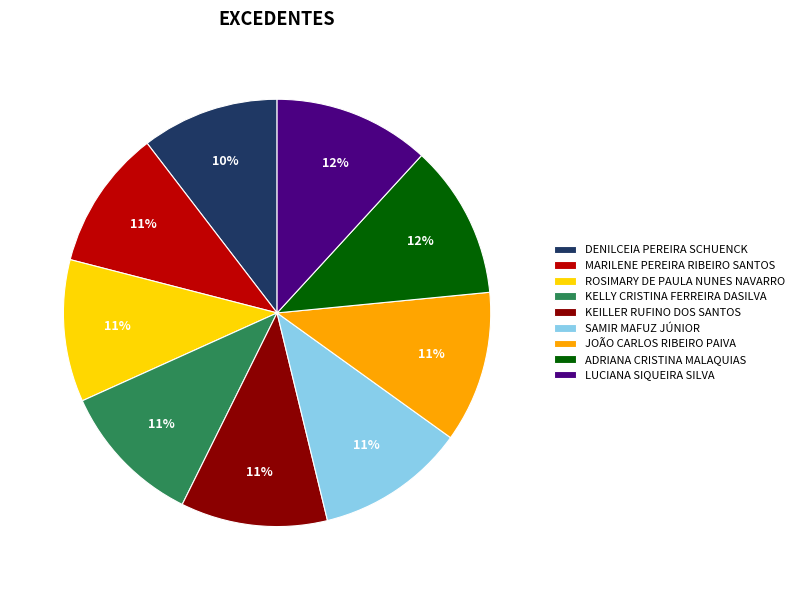

Which has a higher value, KELLY CRISTINA FERREIRA DASILVA or ADRIANA CRISTINA MALAQUIAS?

ADRIANA CRISTINA MALAQUIAS